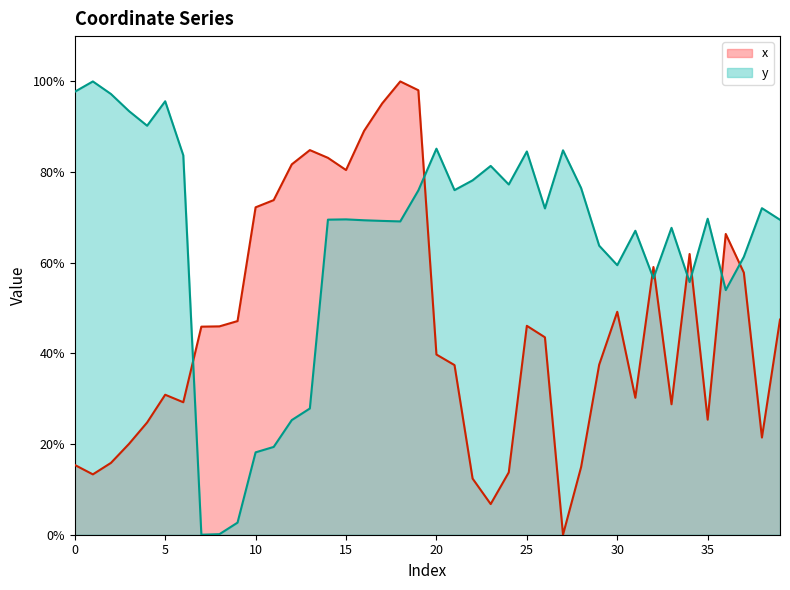

How many distinct data groups are displayed?

2